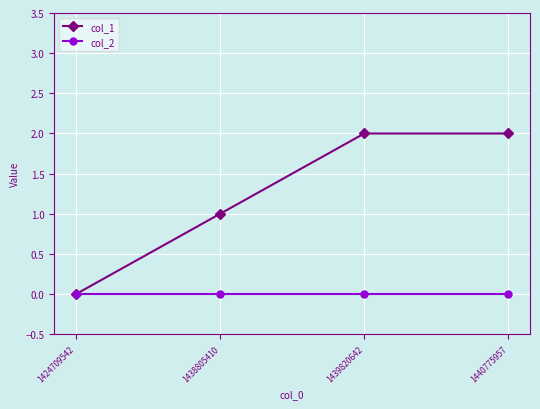

How many lines are shown in the chart?

2